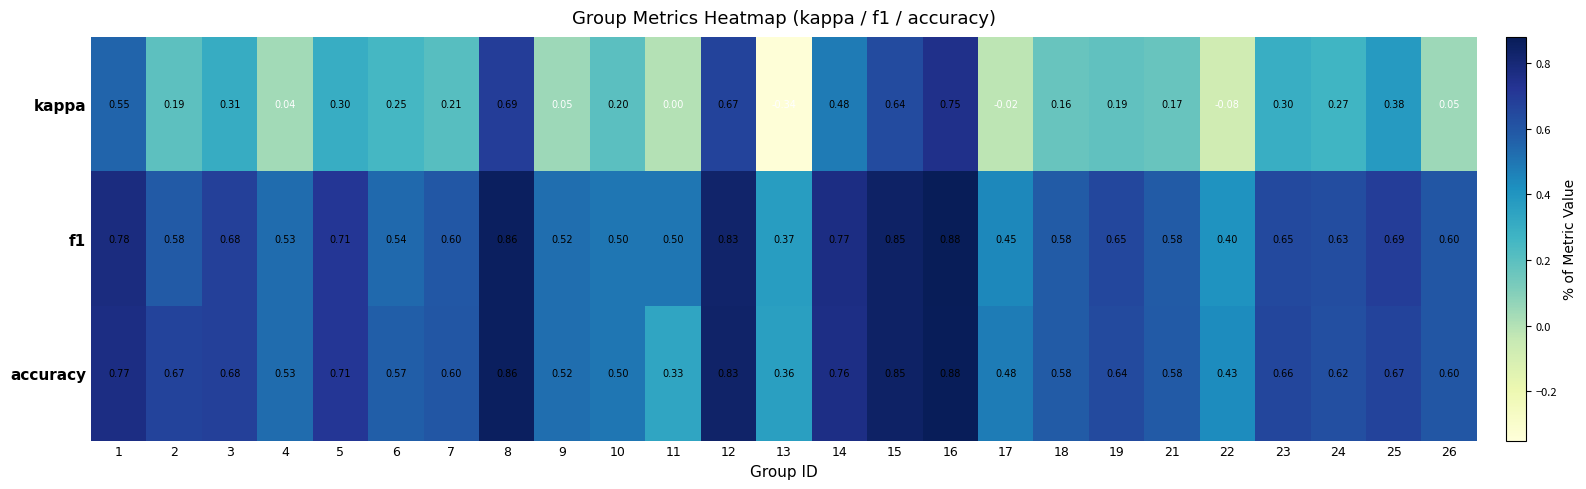

Which category has the lowest value across all series?

13